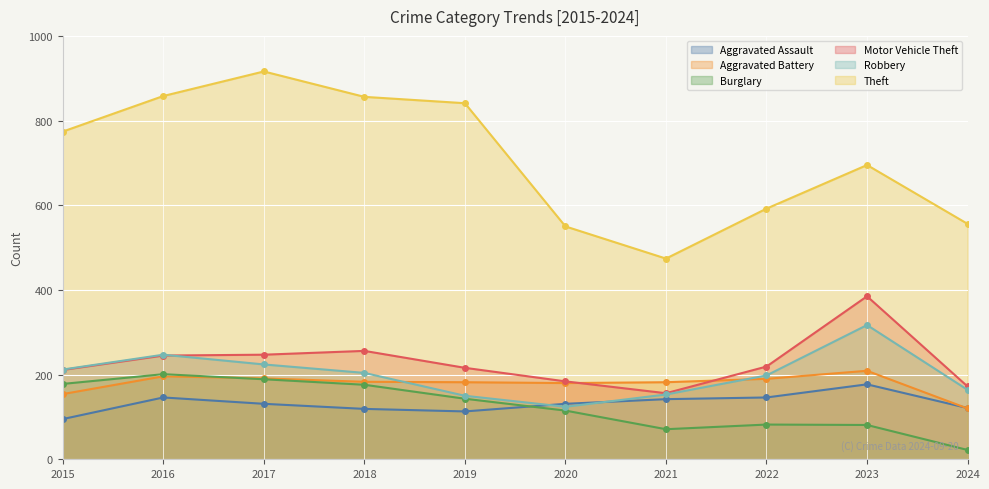

How many series are shown in this chart?

6